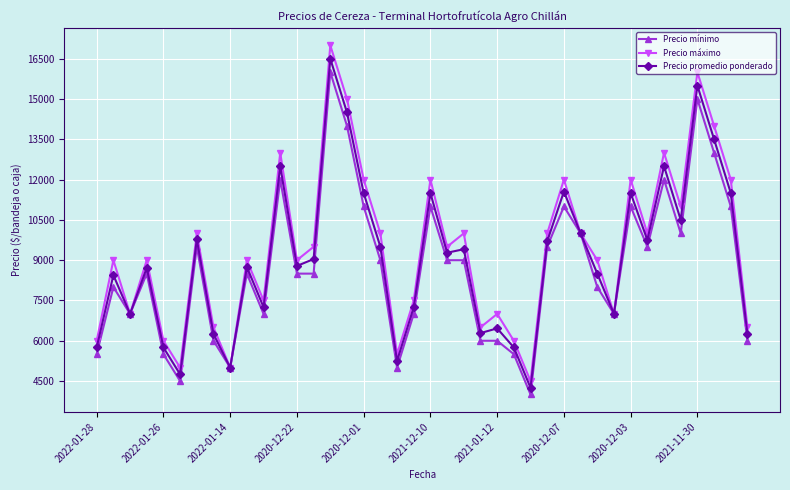

How many data points does each series have?

40